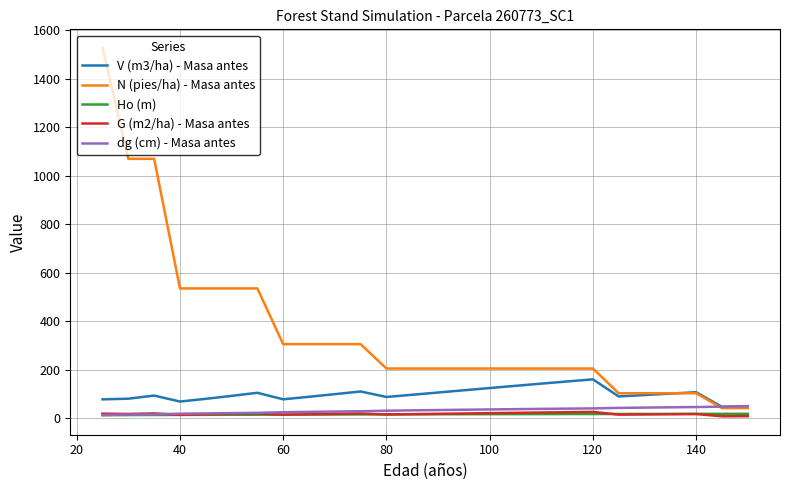

True or false: G (m2/ha) - Masa antes and V (m3/ha) - Masa antes cross at least once.

False